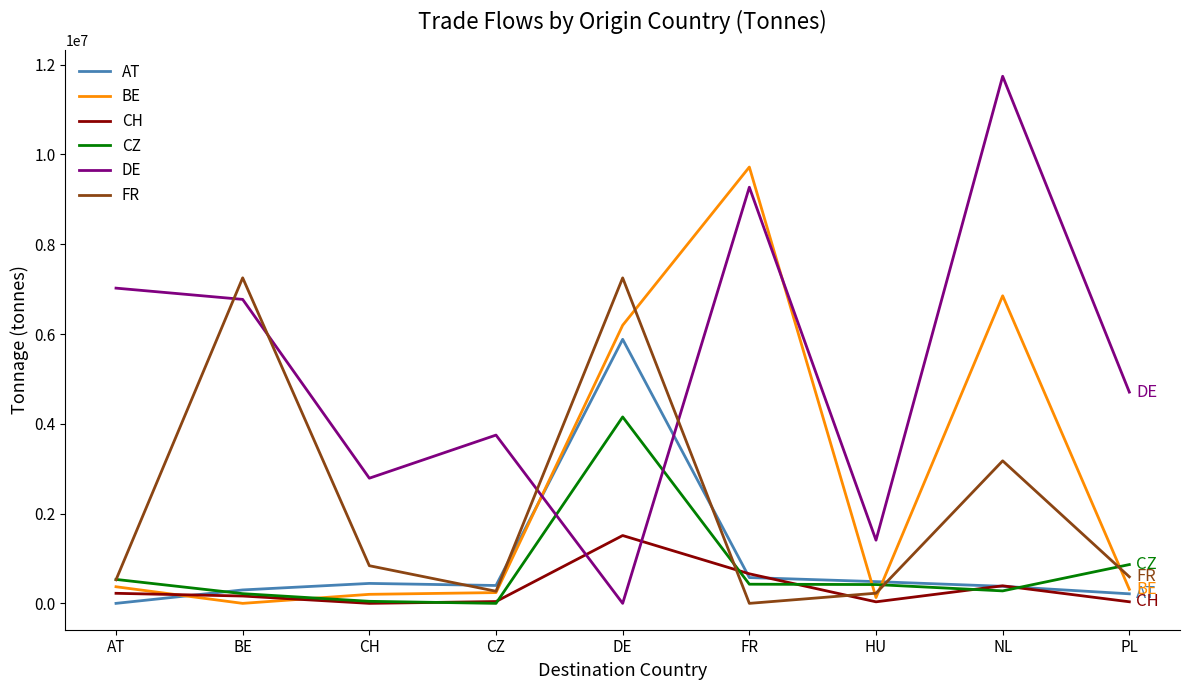

Is it true that AT equals 484506 at HU?

True